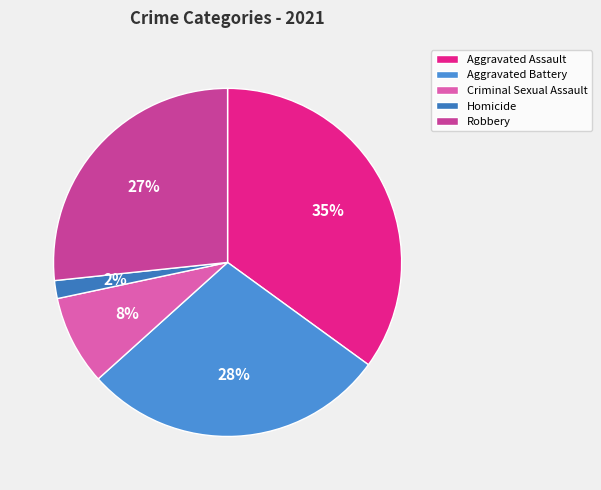

Count the number of slices in the pie.

5